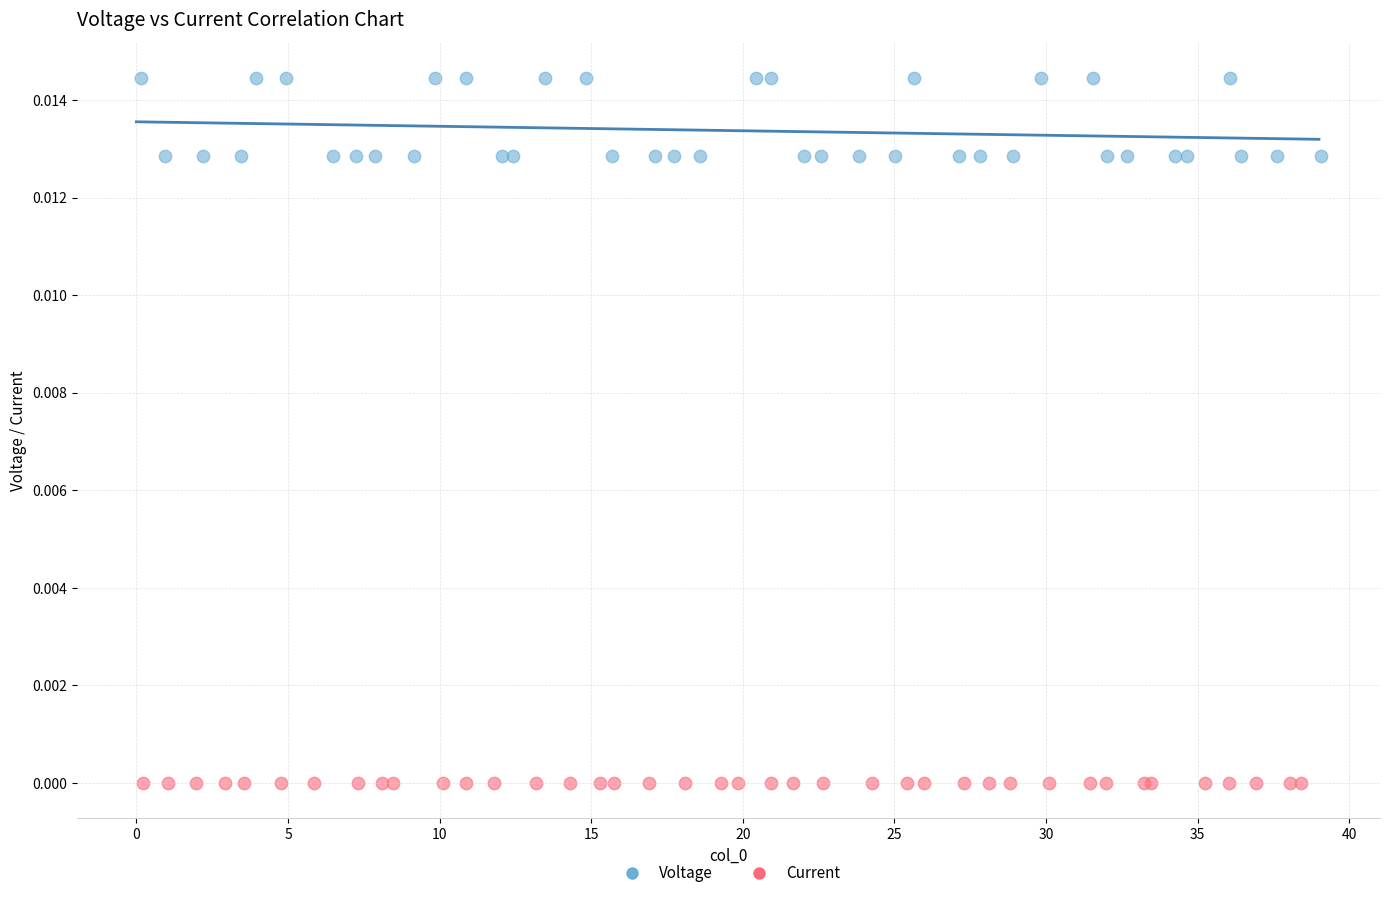

Which series reaches the maximum Y coordinate?

Voltage